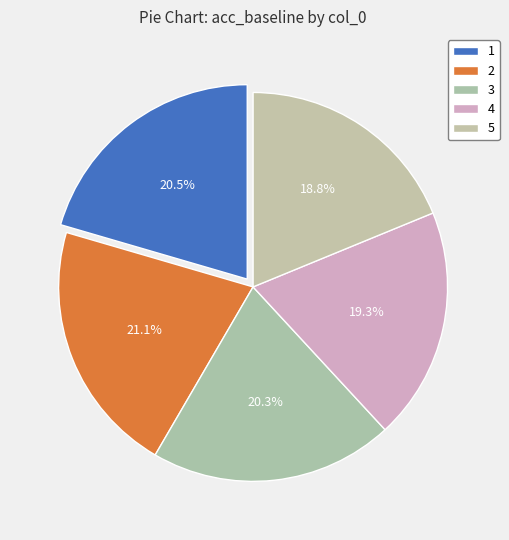

Count the number of slices in the pie.

5